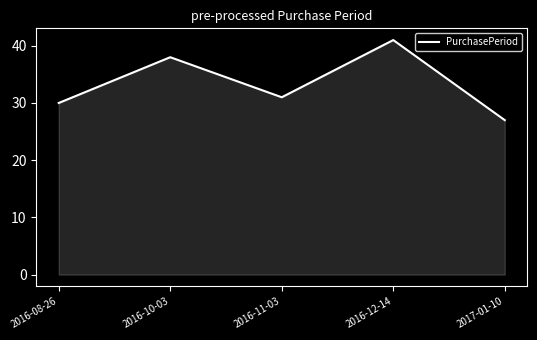

The chart shows a value of 17 at 2016-08-26. True or false?

False